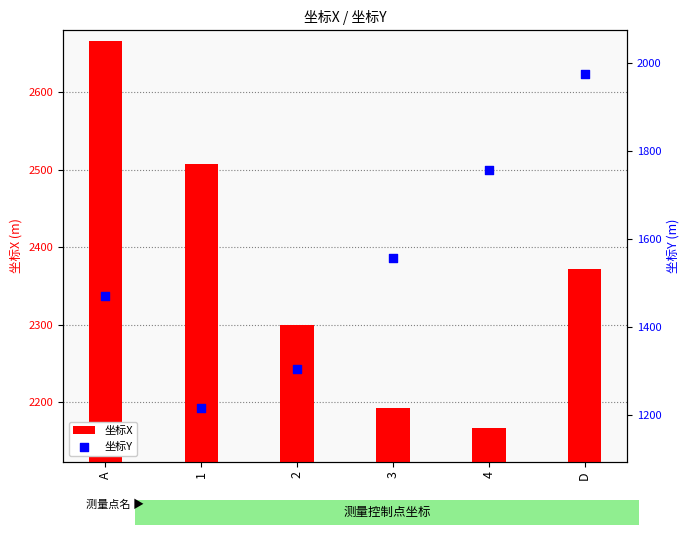

Which series has the largest total across all categories?

坐标X